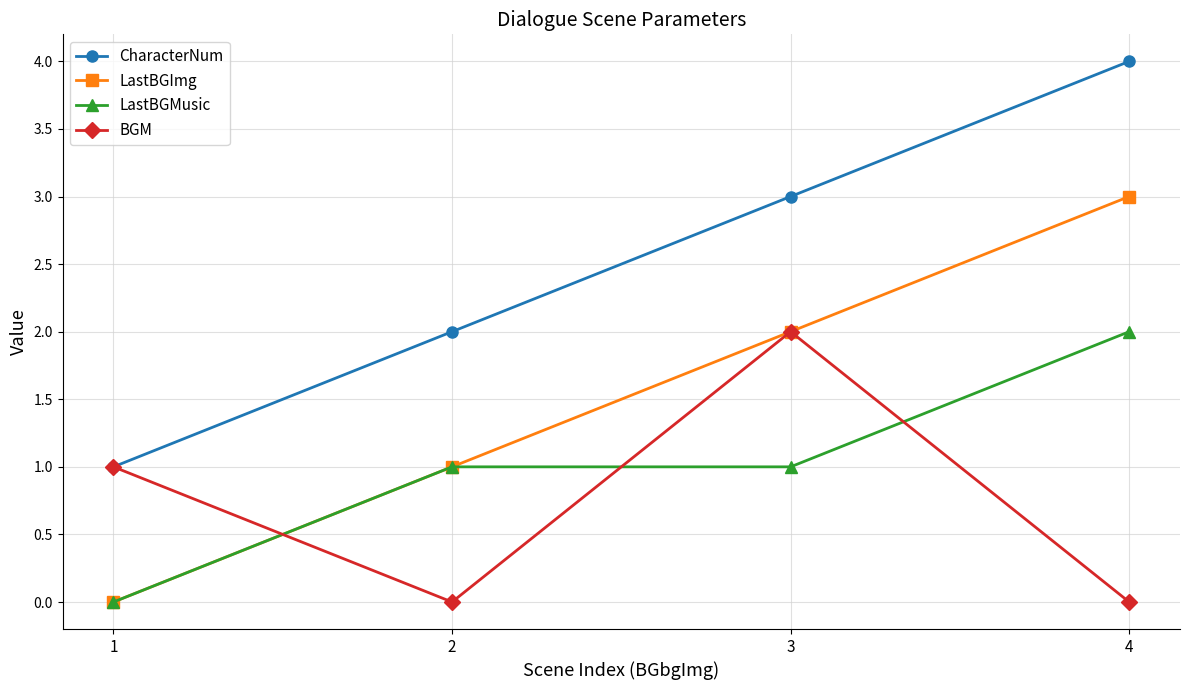

How many lines are shown in the chart?

4